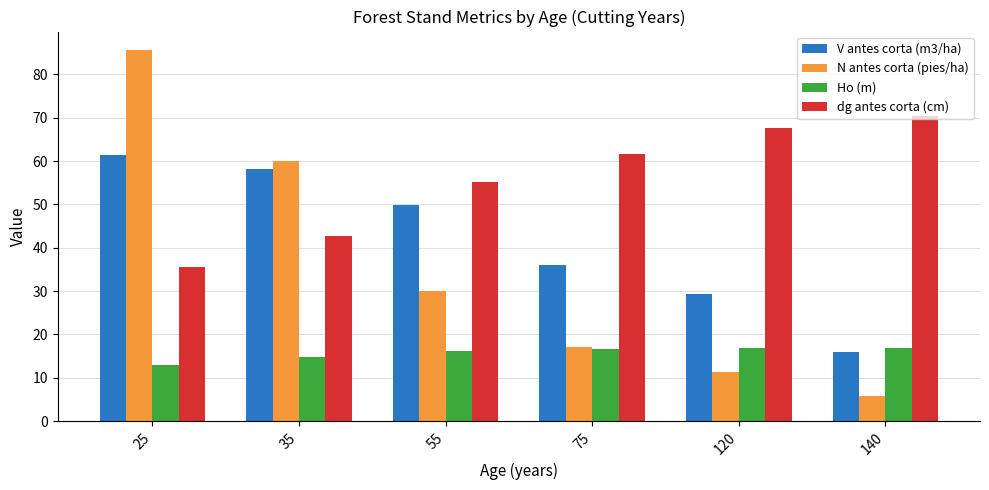

What is the minimum value shown in the chart?

5.7